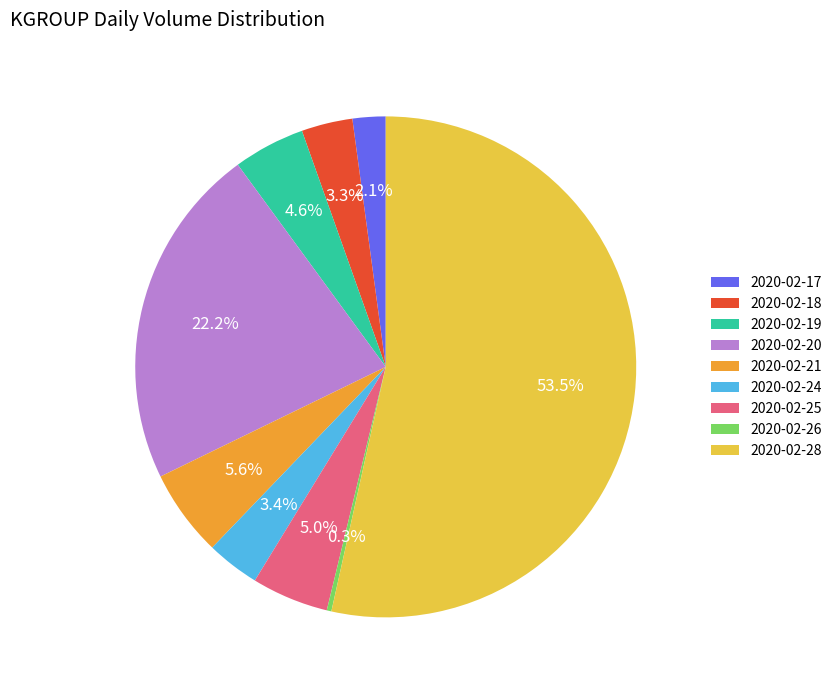

Approximately how many times larger is the value at 2020-02-18 compared to 2020-02-25?

0.7